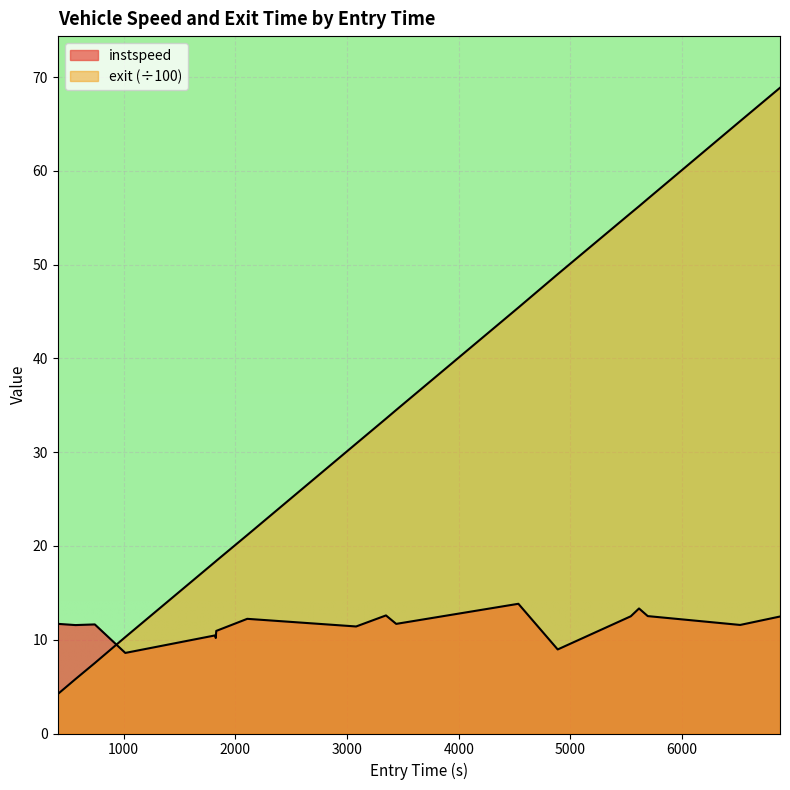

List the series in order of their peak value, lowest first.

instspeed, exit